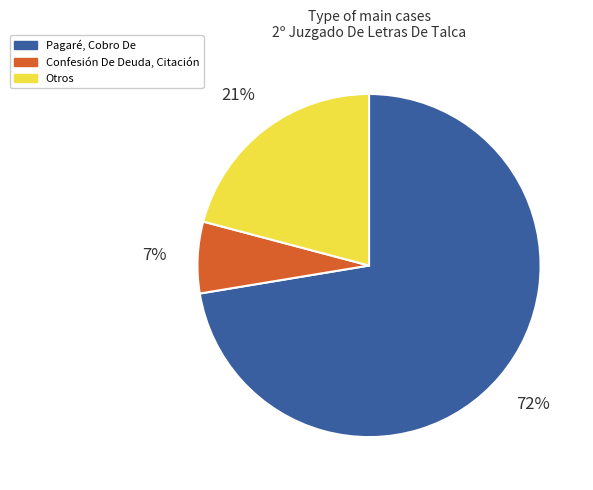

To the nearest percent, what is the average slice percentage?

33%